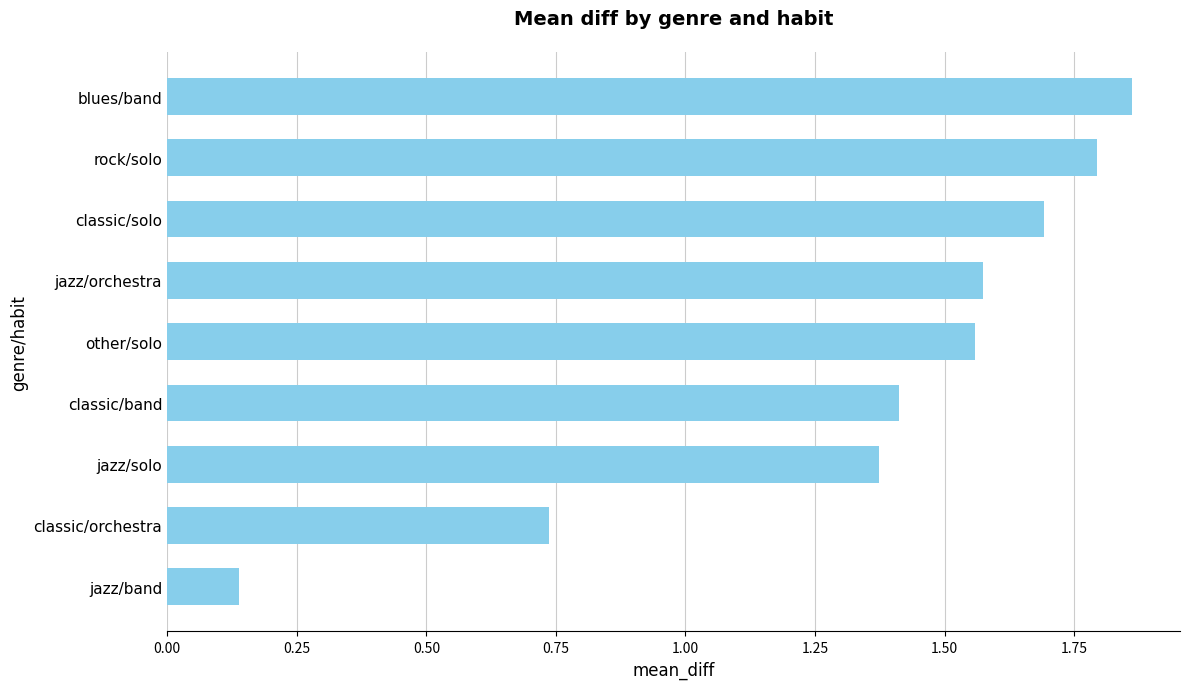

Where is the data nearest to the value 1?

classic/orchestra